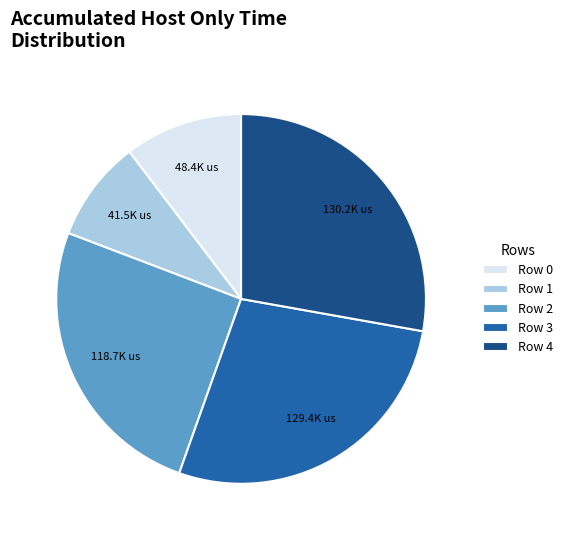

Is it true that Row 3 is 28% of the pie?

True